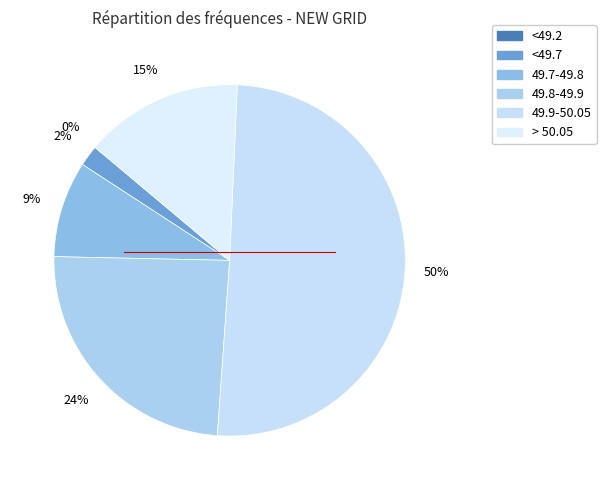

How much of the chart is everything except <49.2?

100.0%